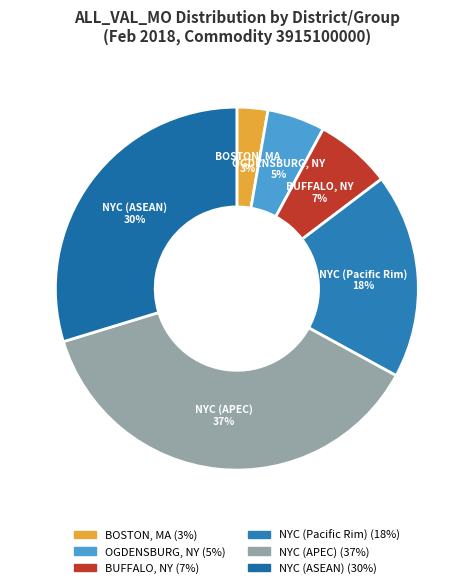

Which category has the smallest portion of the pie?

BOSTON, MA